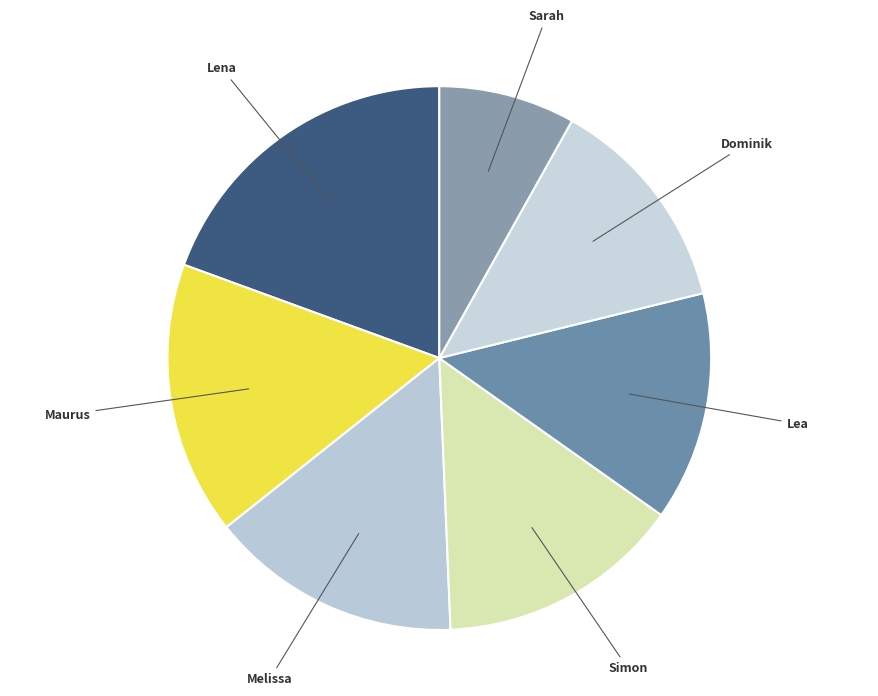

Is it true that Maurus is 16% of the pie?

True